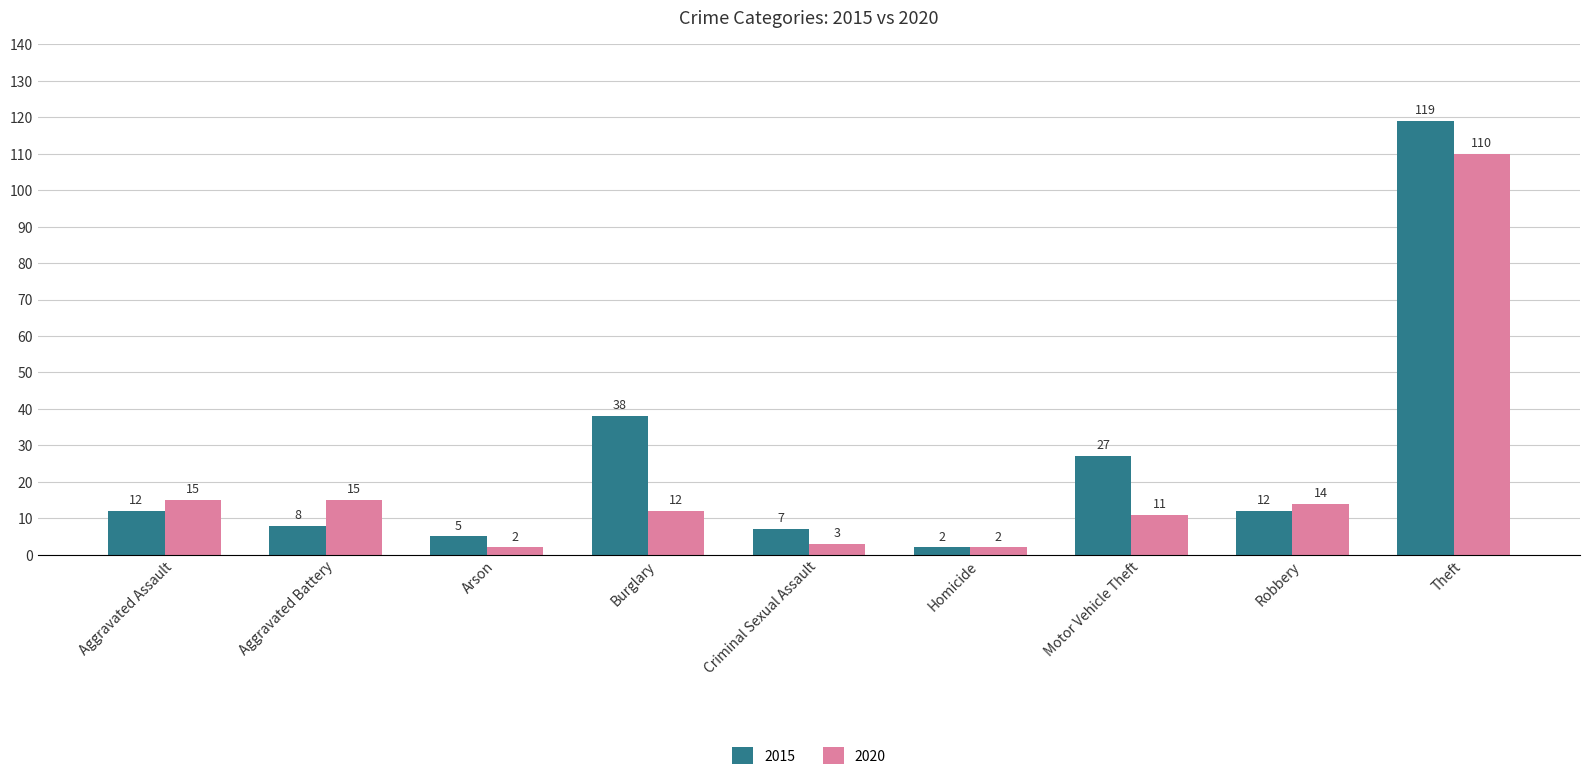

At Arson, list the series in order from largest to smallest.

2015, 2020